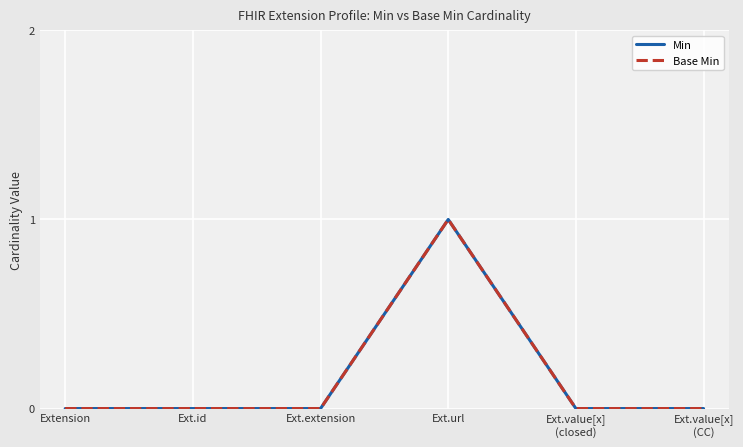

Reading right to left, what are all the values shown in this chart?

Min: Ext.value[x]
(CC)=0	Ext.value[x]
(closed)=0	Ext.url=1	Ext.extension=0	Ext.id=0	Extension=0
Base Min: Ext.value[x]
(CC)=0	Ext.value[x]
(closed)=0	Ext.url=1	Ext.extension=0	Ext.id=0	Extension=0